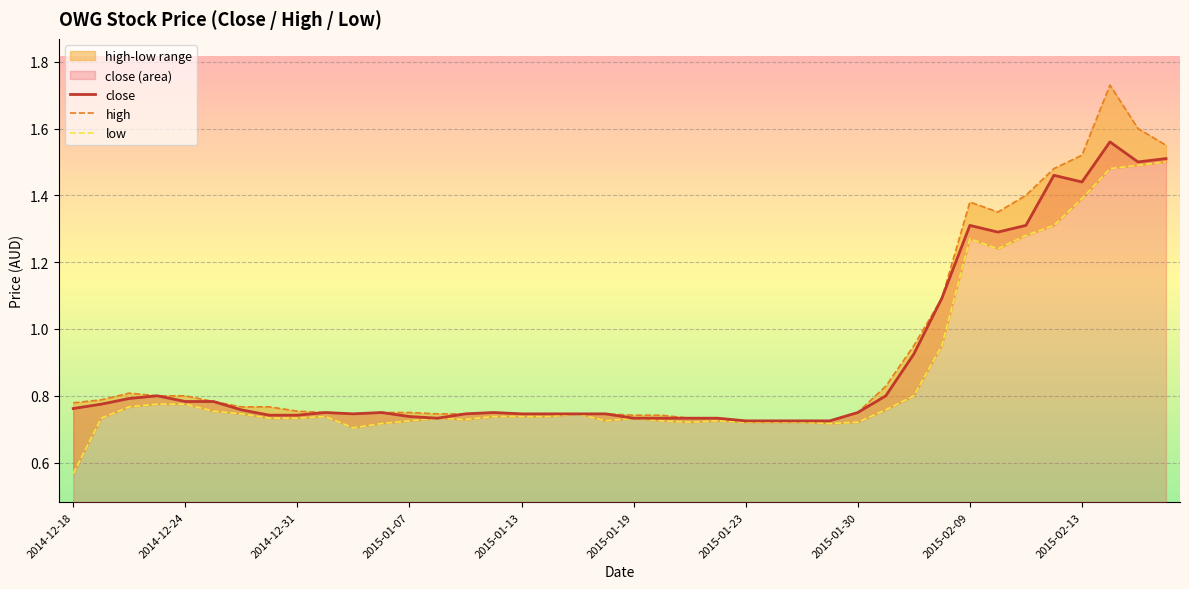

At which category does high reach its first local valley?

10